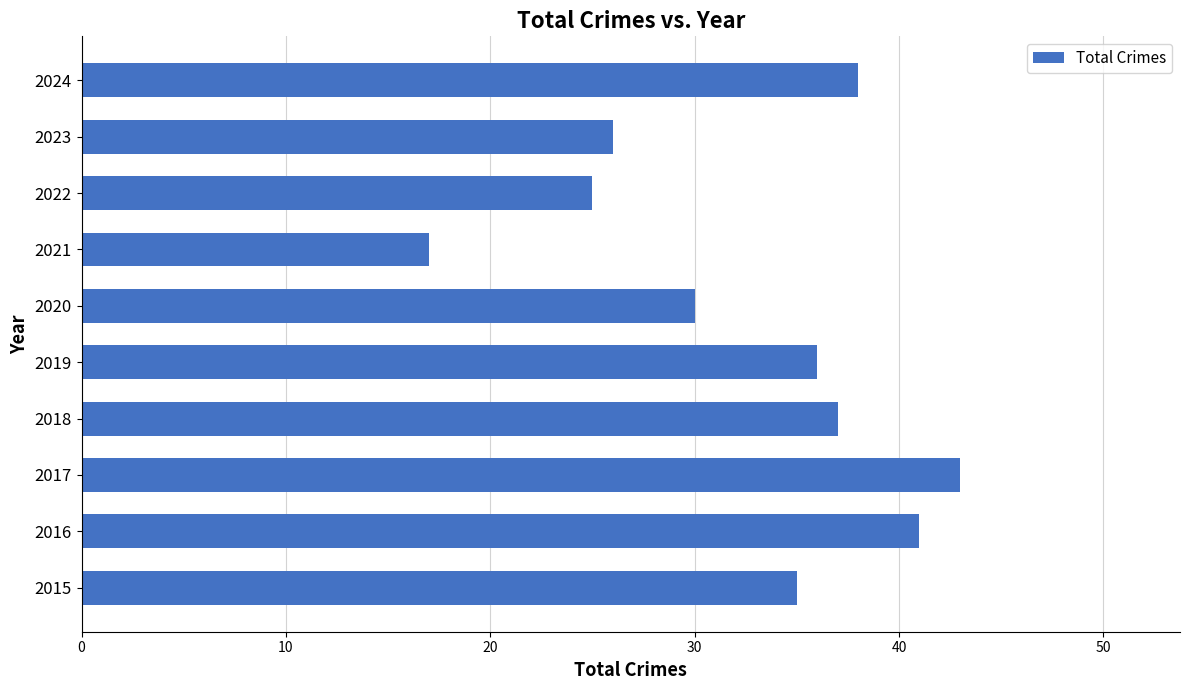

How many values are below 36?

5